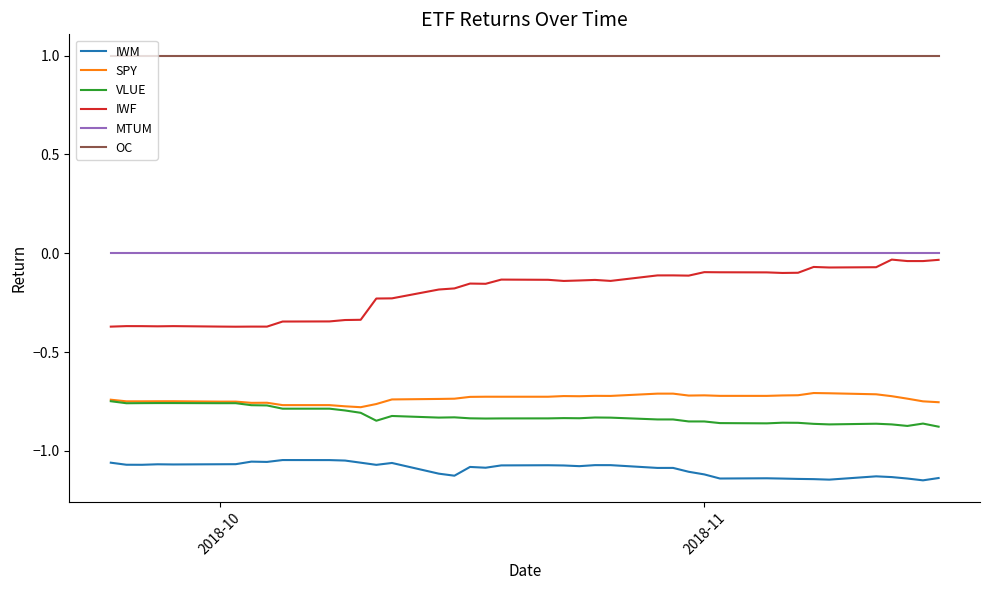

What is the maximum value shown in the chart?

1.0